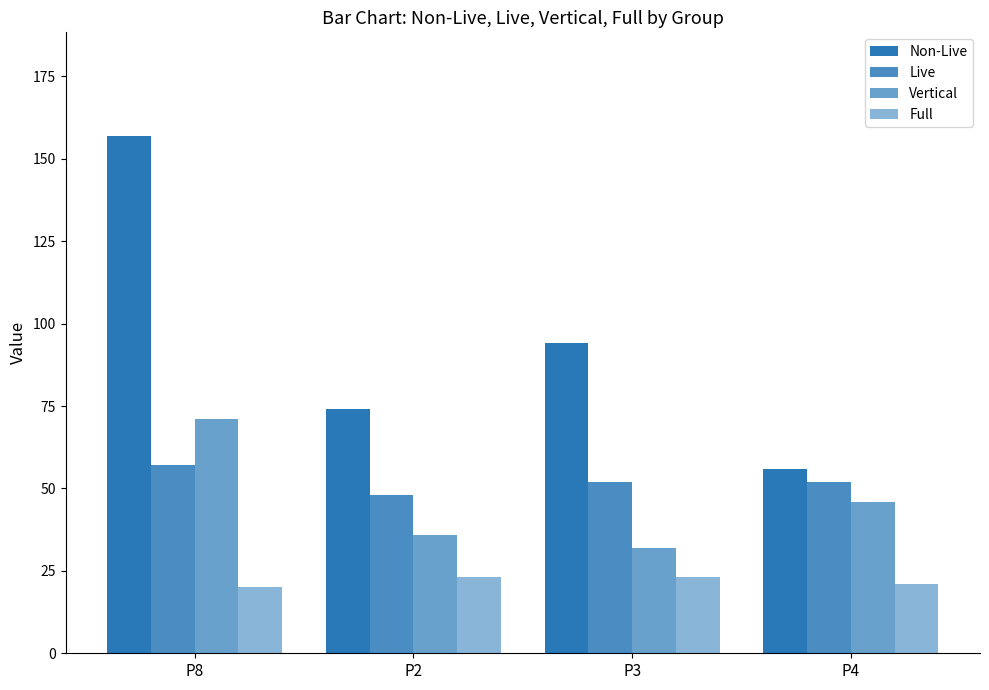

At how many categories does at least one series exceed 136?

1